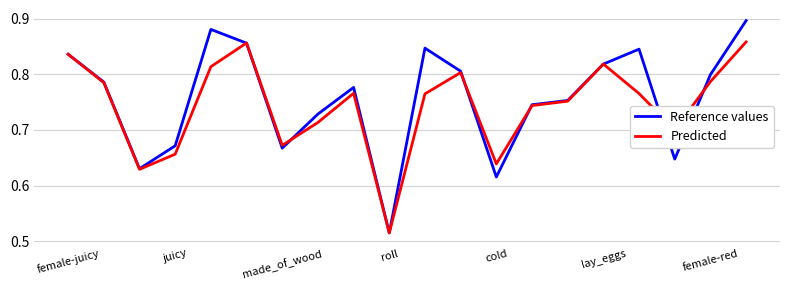

Rank the series by their maximum value, from highest to lowest.

Reference values, Predicted